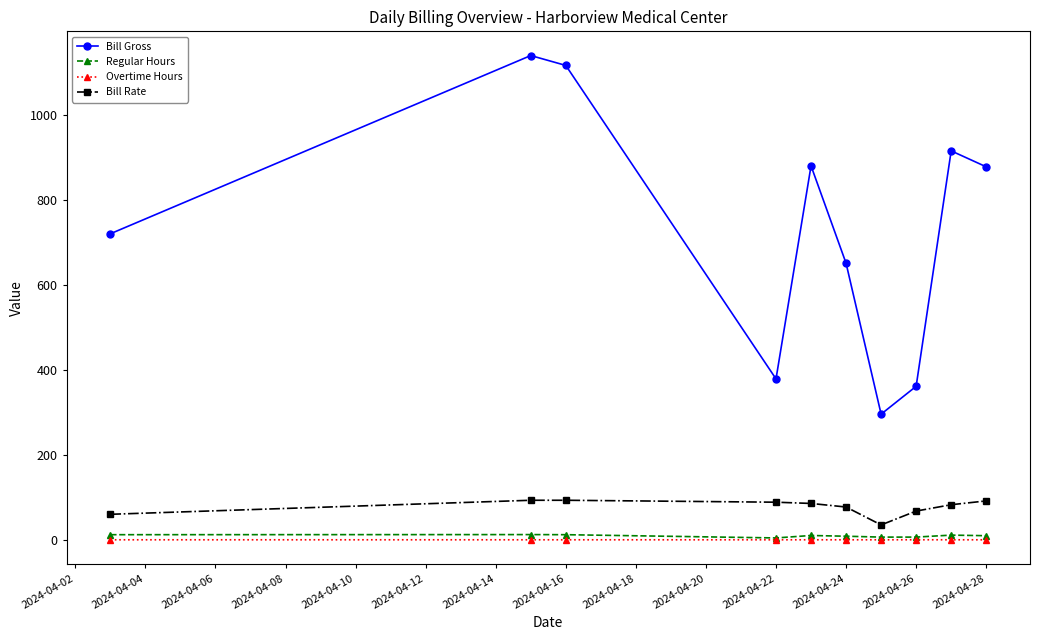

Which series has the largest total across all categories?

Bill Gross